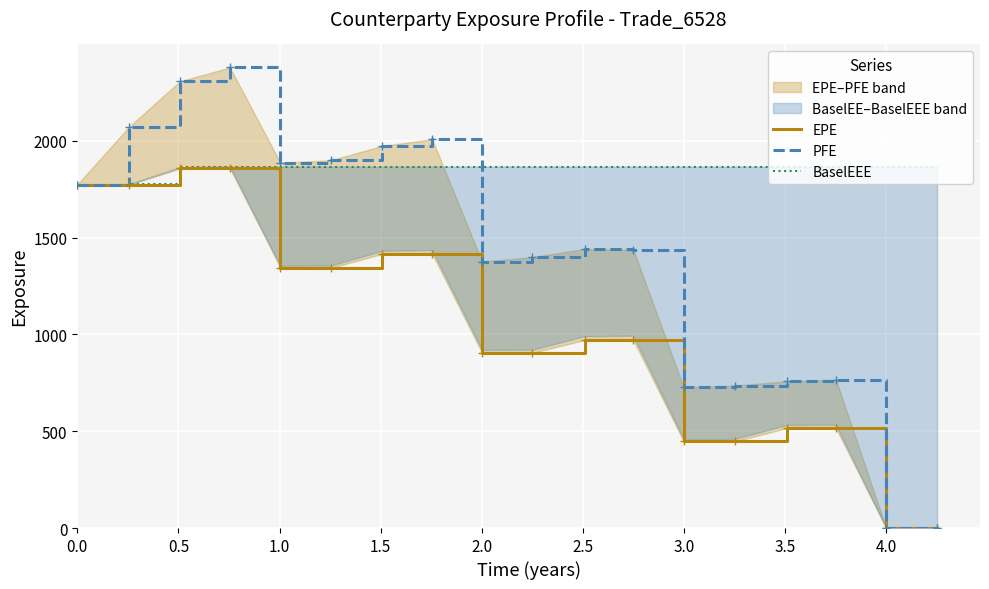

What is the value of the EPE point at the 16th from the left?

515.8